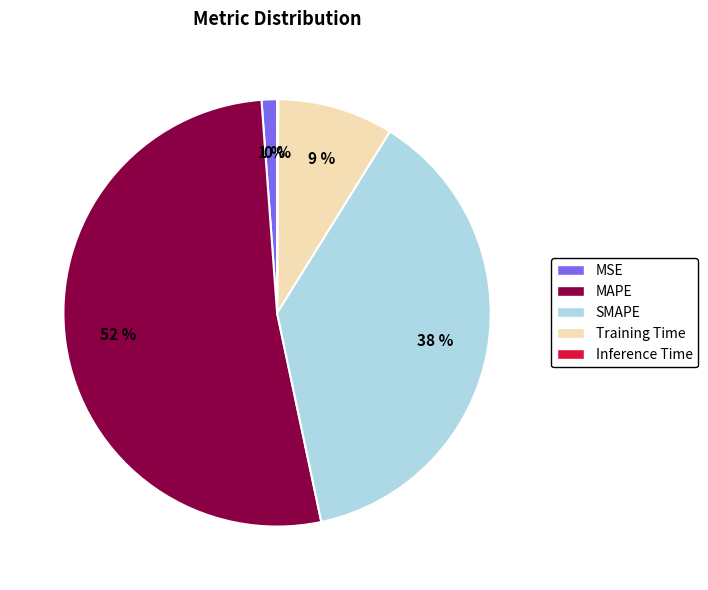

What percentage is the MAPE slice, to the nearest percent?

52%